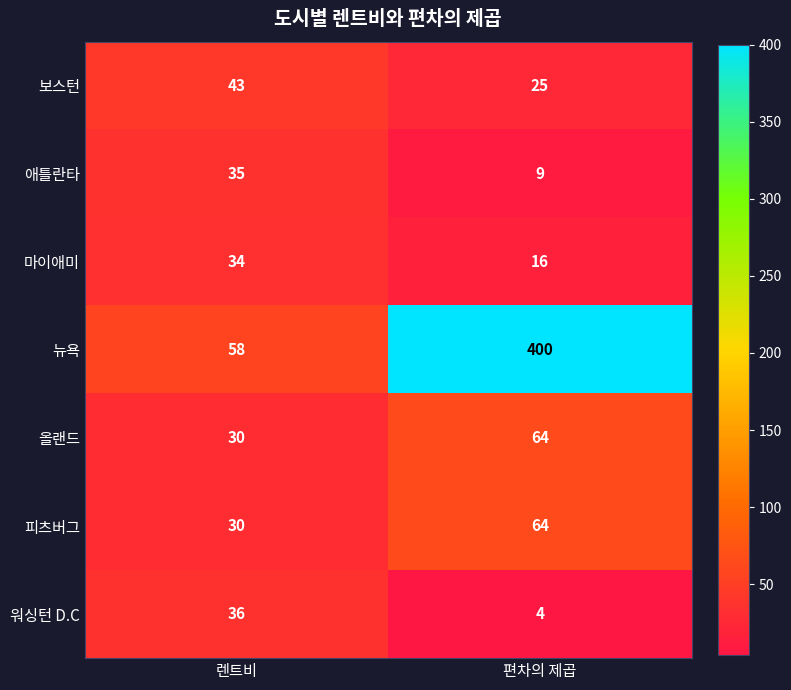

How many categories are shown in the chart?

2